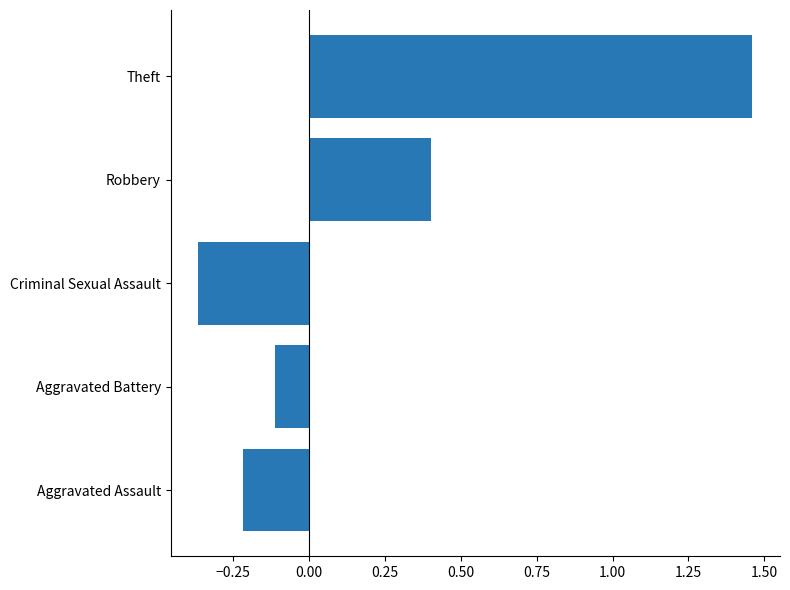

Is it true that the value at Robbery is 0.4?

True